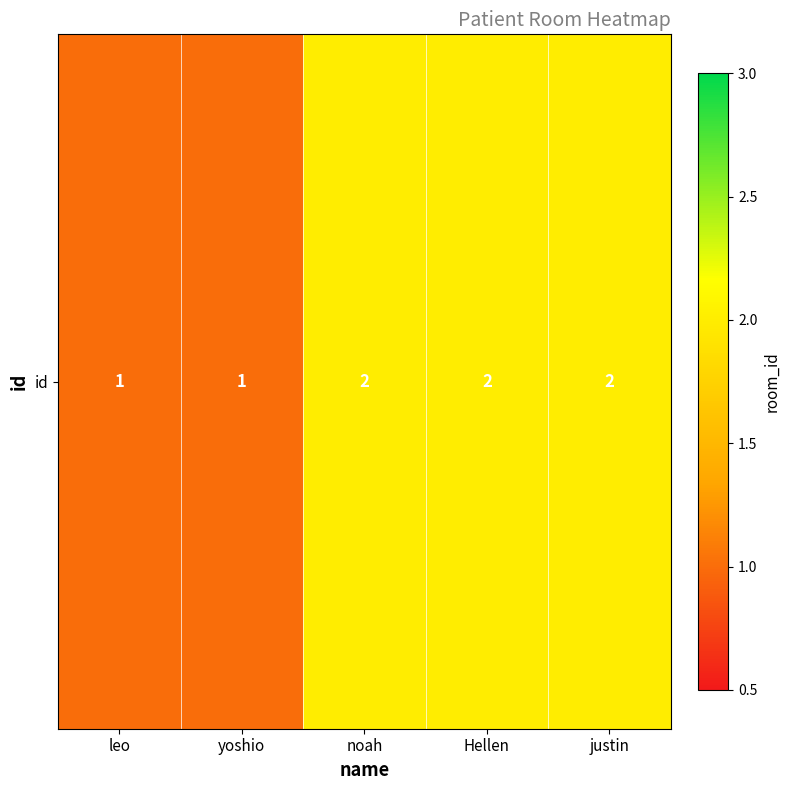

How many values are below 2?

2